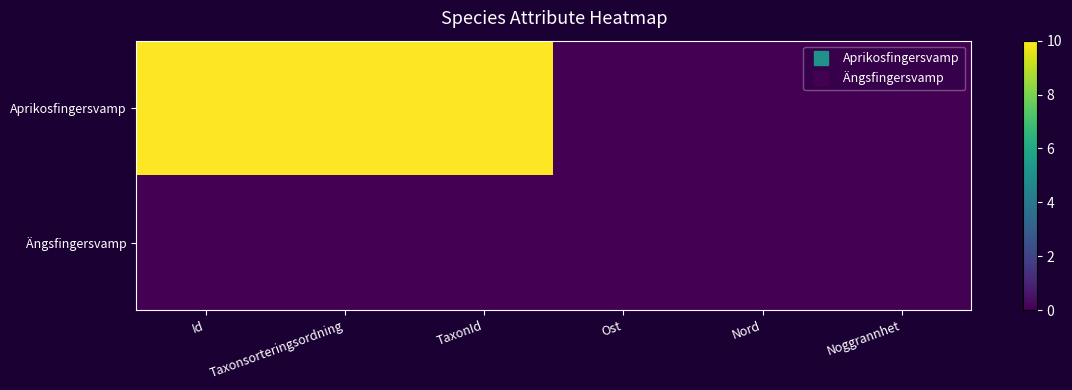

Reading right to left, list all the values displayed in this chart.

Aprikosfingersvamp: Noggrannhet=0	Nord=0	Ost=0	TaxonId=10	Taxonsorteringsordning=10	Id=10
Ängsfingersvamp: Noggrannhet=0	Nord=0	Ost=0	TaxonId=0	Taxonsorteringsordning=0	Id=0